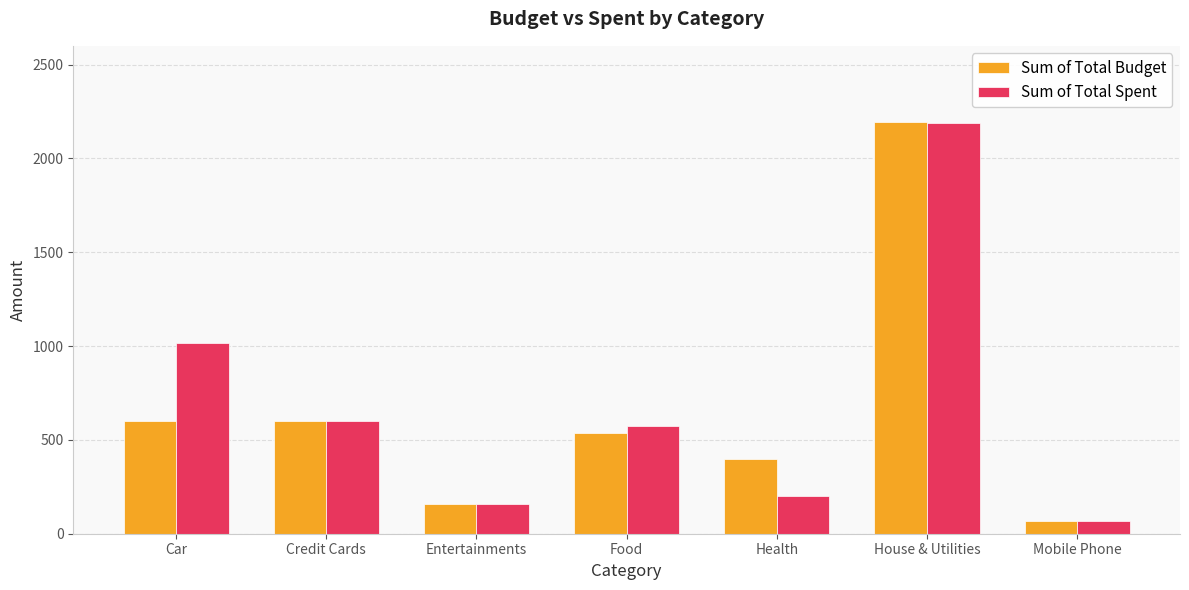

What position from the left is Car?

1